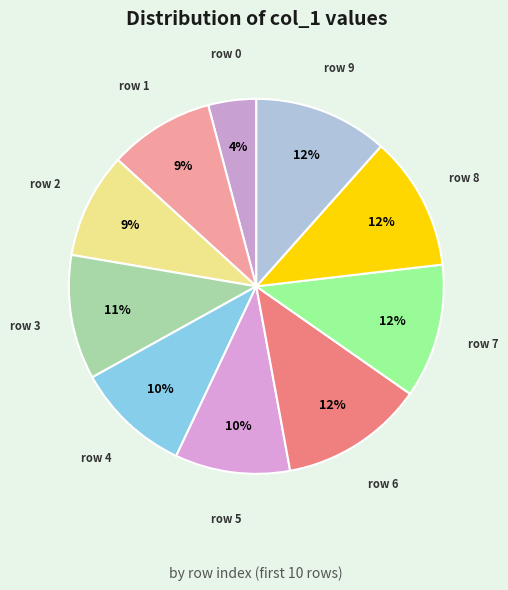

Count the number of slices in the pie.

10